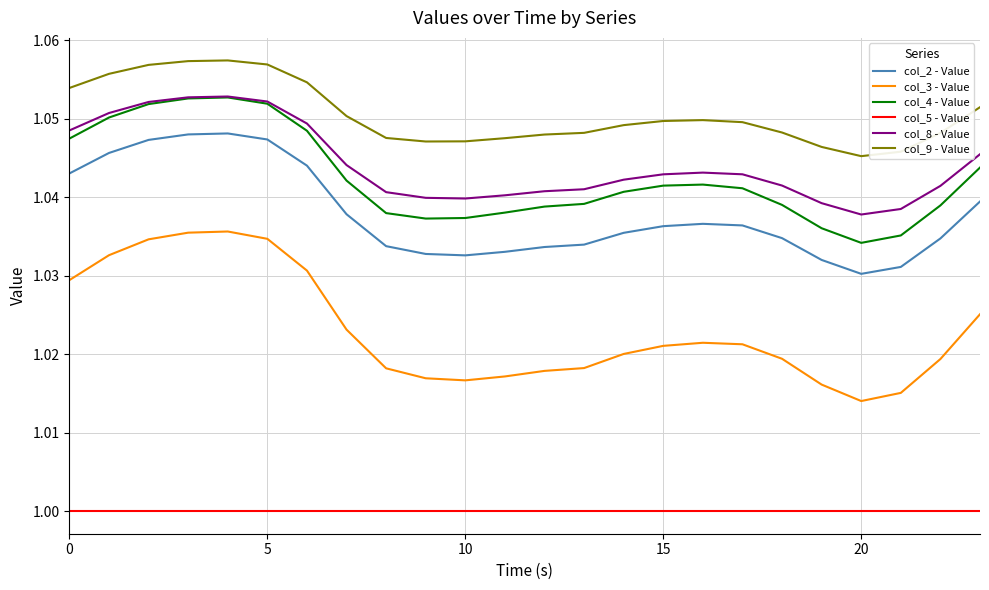

True or false: col_2 - Value and col_8 - Value cross at least once.

False